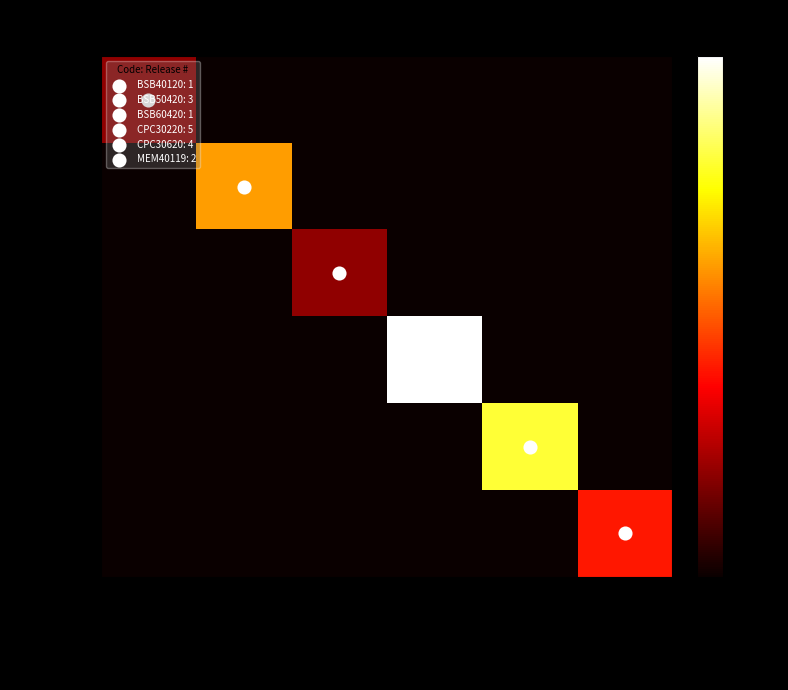

List the series in order of their peak value, highest first.

CPC30220, CPC30620, BSB50420, MEM40119, BSB40120, BSB60420